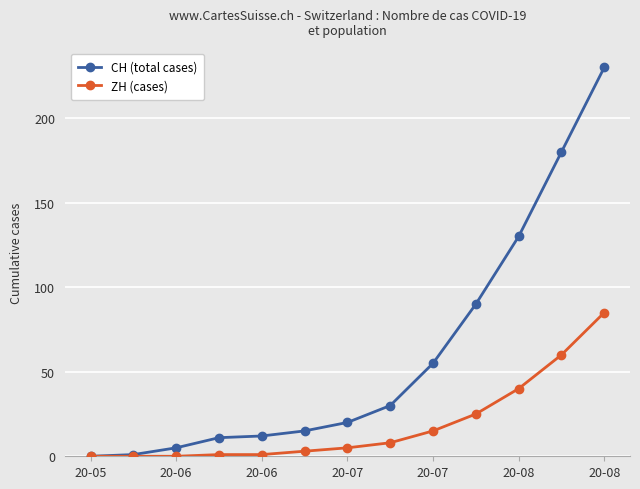

Which series has the largest range (max minus min)?

CH (total cases)